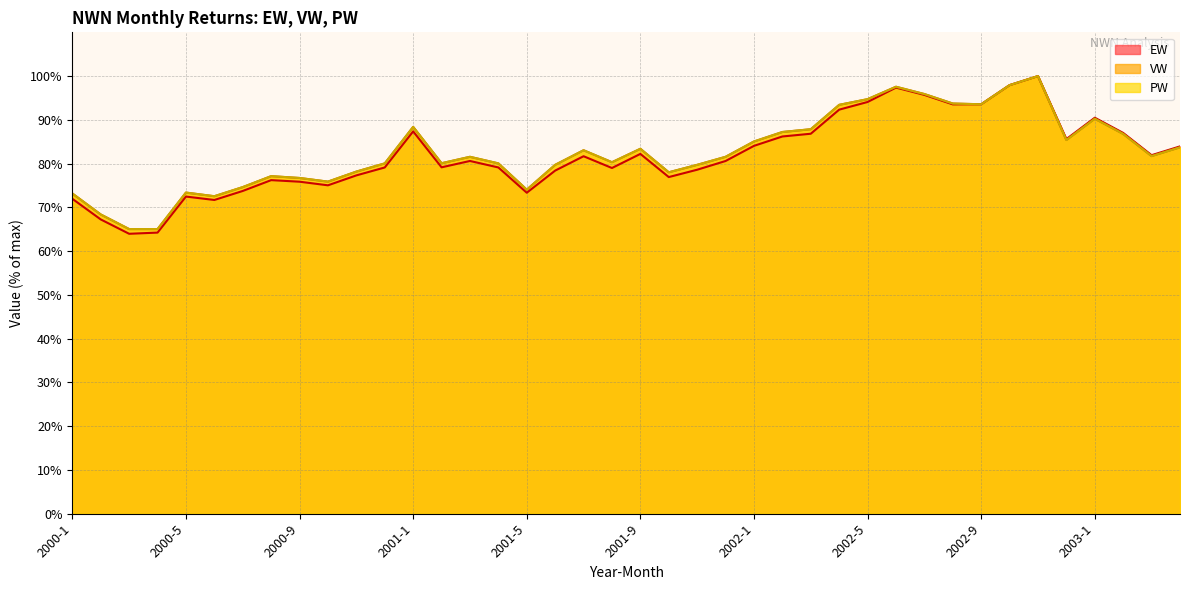

What position from the left is 2000-1?

1